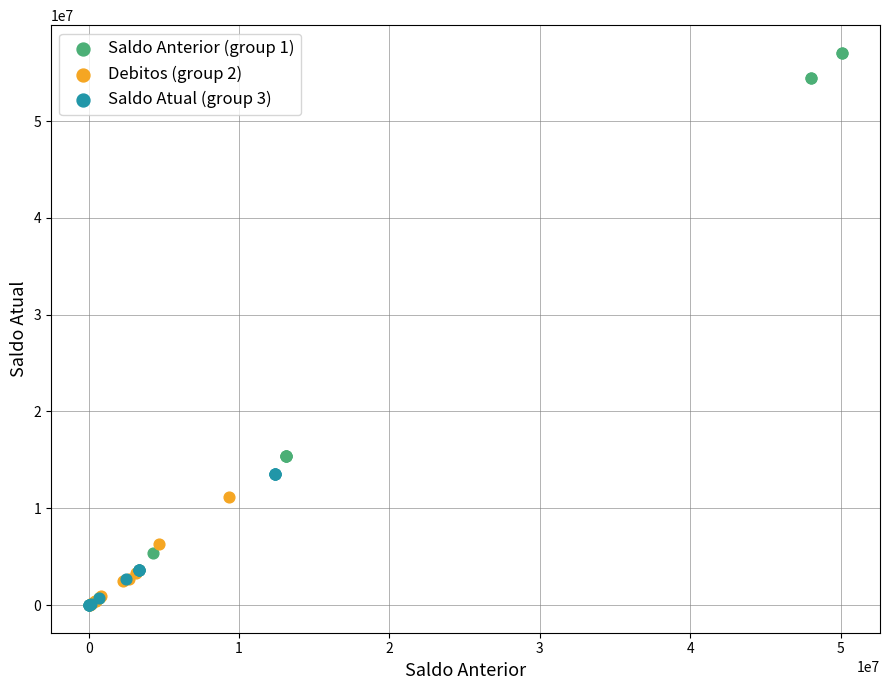

Which series has the largest Y range (max minus min)?

Saldo Anterior (group 1)